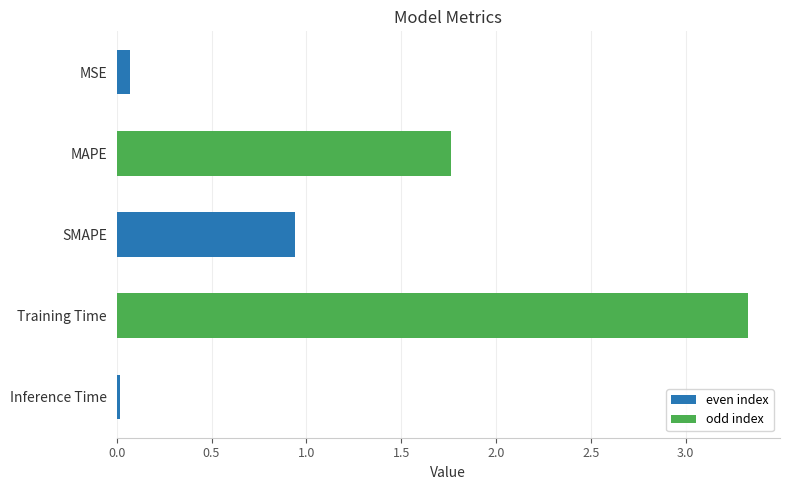

What is the average value?

1.2